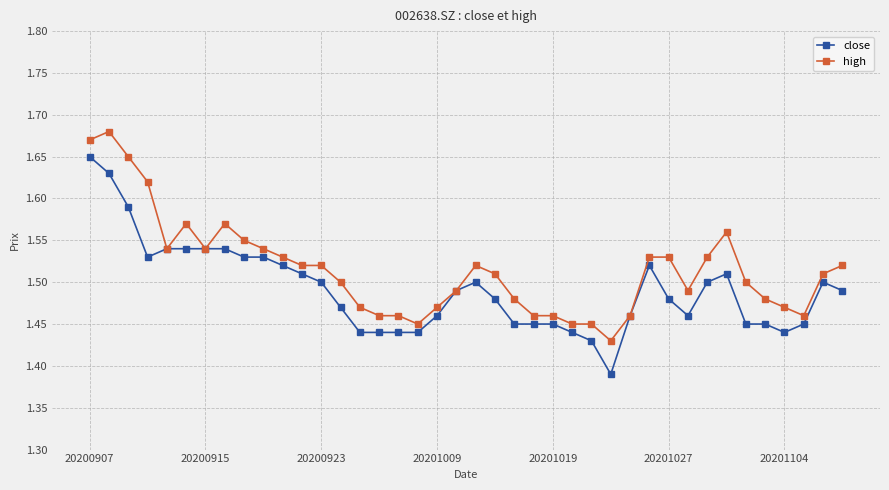

At how many categories does at least one series exceed 1?

40